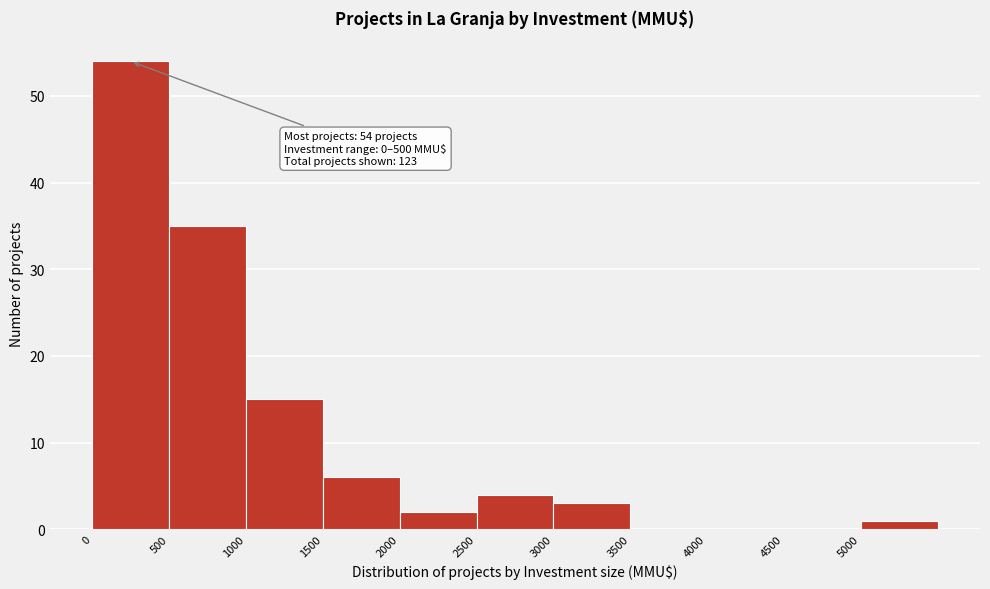

Which range on the x-axis has the tallest bar?

0 to 500